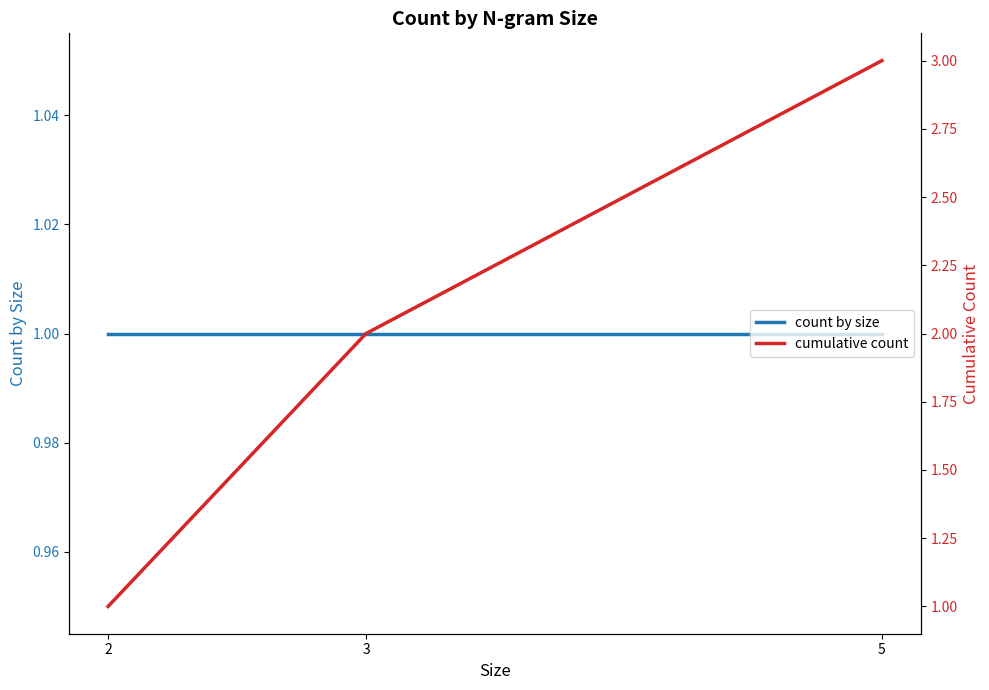

Count the number of data series in this chart.

2